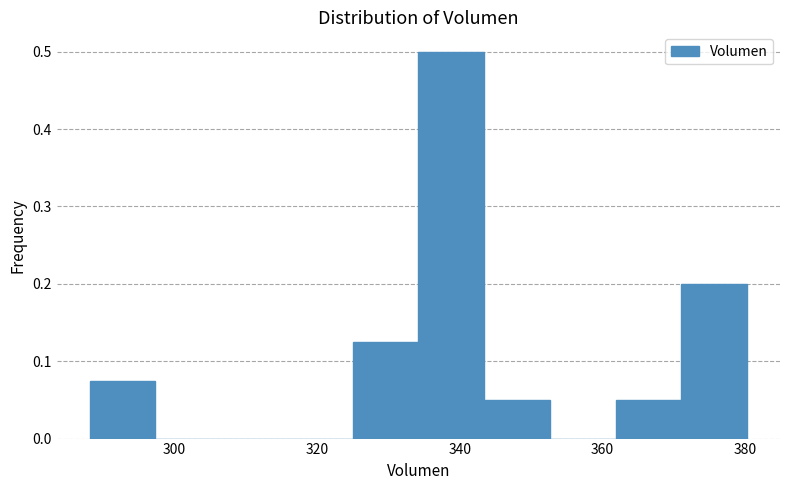

What is the height of the bar covering 288 to 298 on the x-axis? Neither the bar edges nor the heights are printed on the chart, so give them approximately, as read against the axes.

0.08